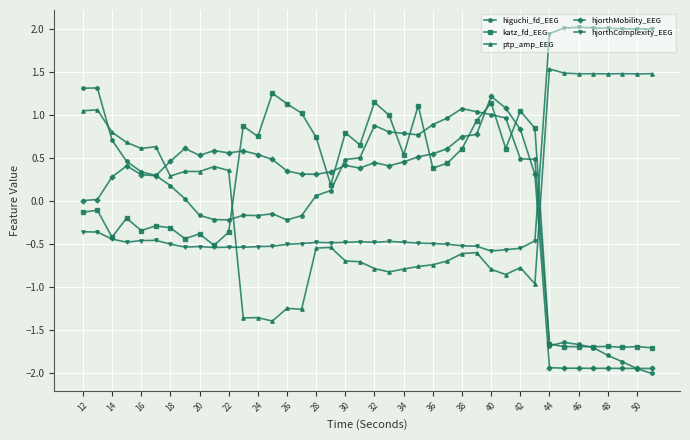

How many times do hjorthMobility_EEG and hjorthComplexity_EEG cross each other?

1